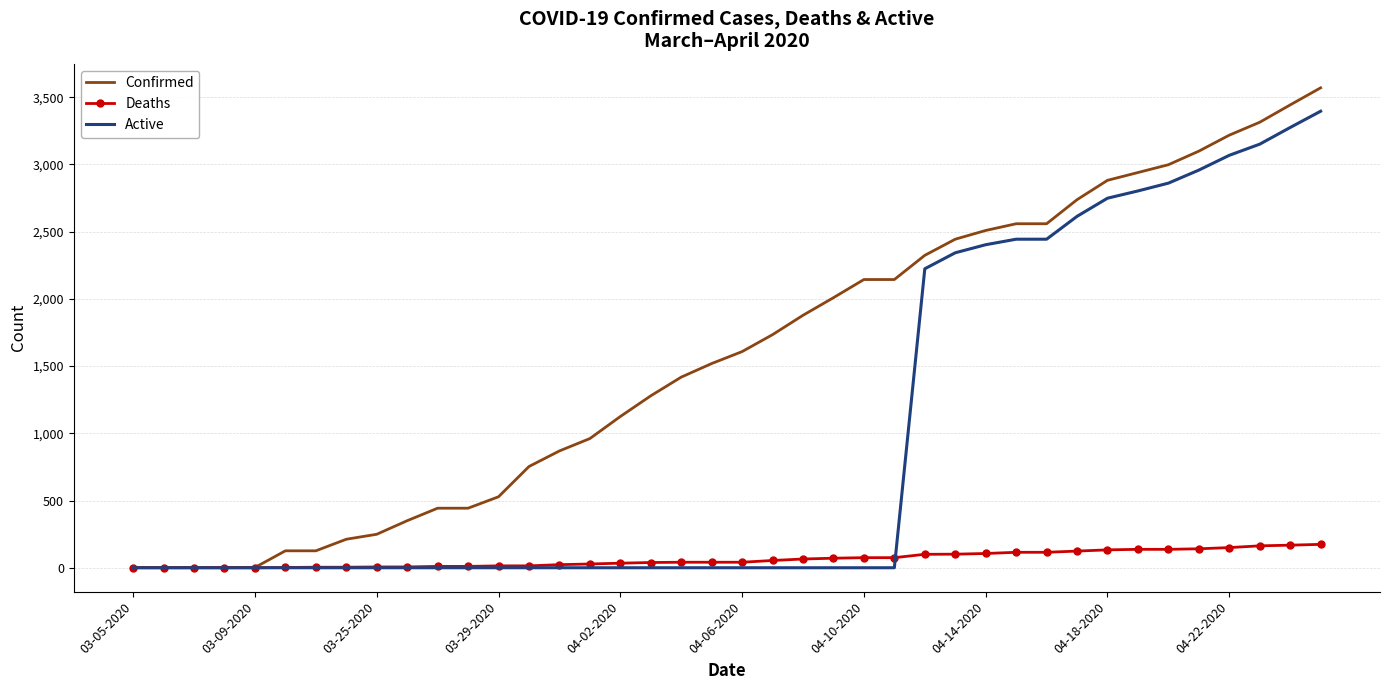

Which series has the largest total across all categories?

Confirmed